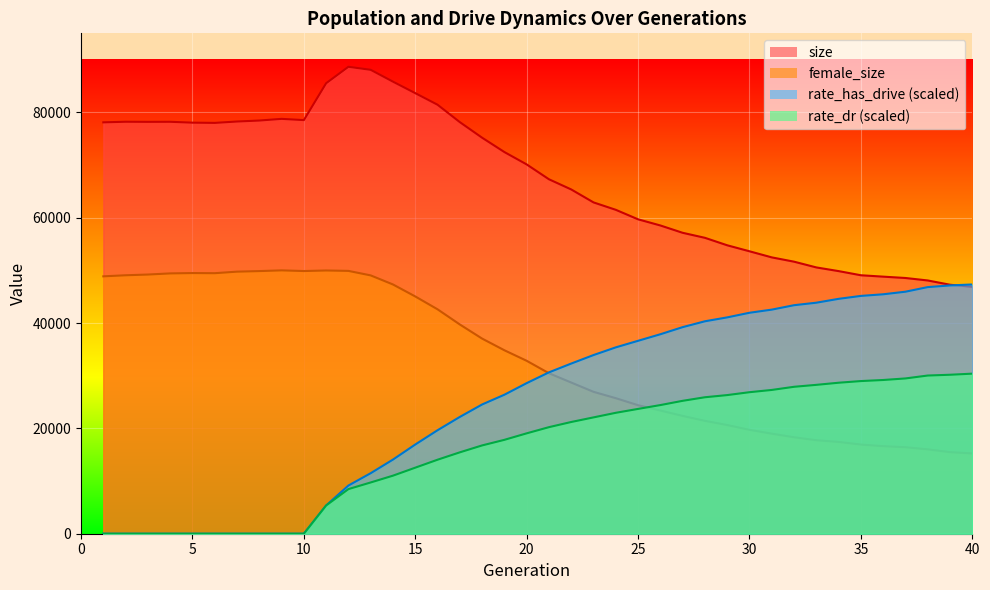

The size series shows 91814.1 at 31. True or false?

False